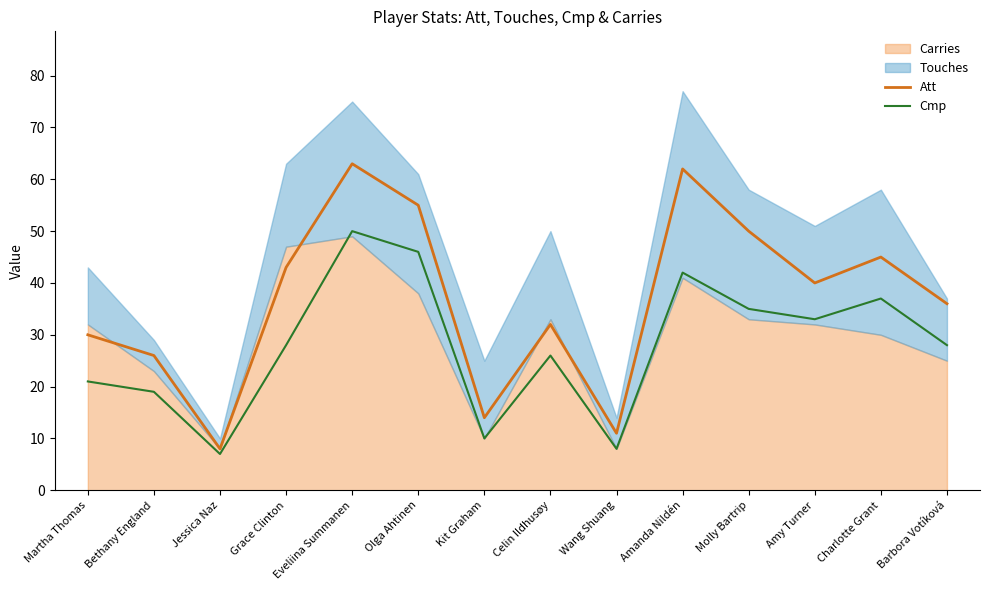

Is it true that Att equals 55 at Olga Ahtinen?

True